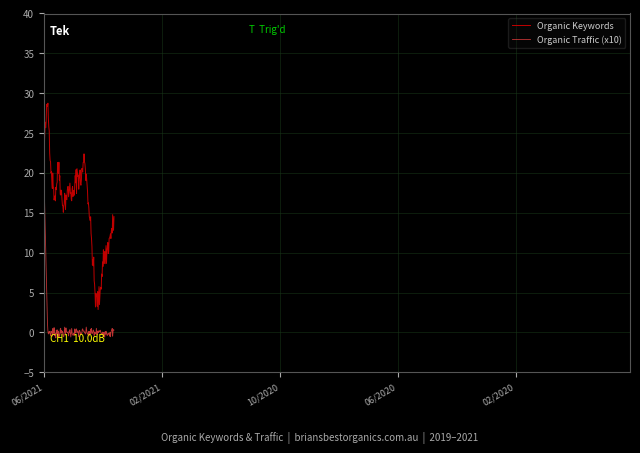

Rank the series by their average value, from lowest to highest.

Organic Traffic (x10), Organic Keywords